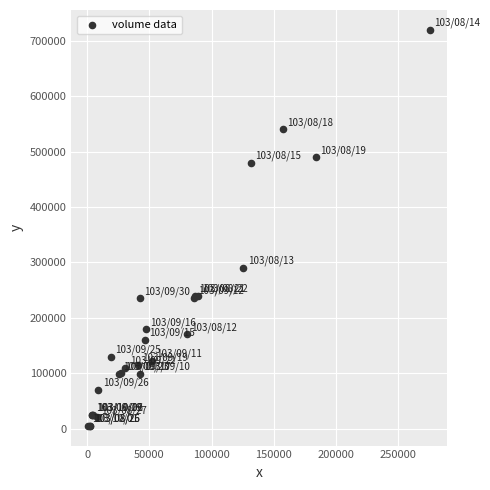

What Y value in the scatter plot is closest to 362500?

290000